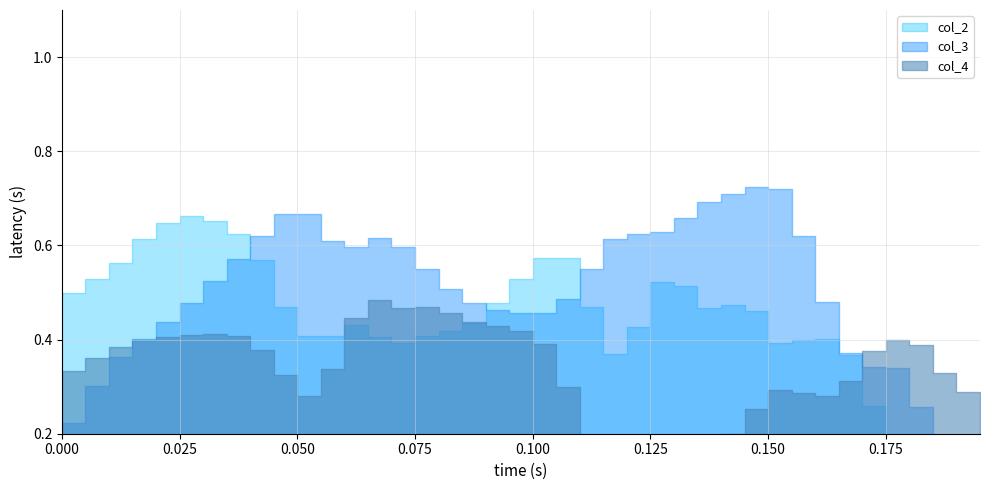

In col_2, how many points are lower than both neighbors (excluding endpoints)?

5